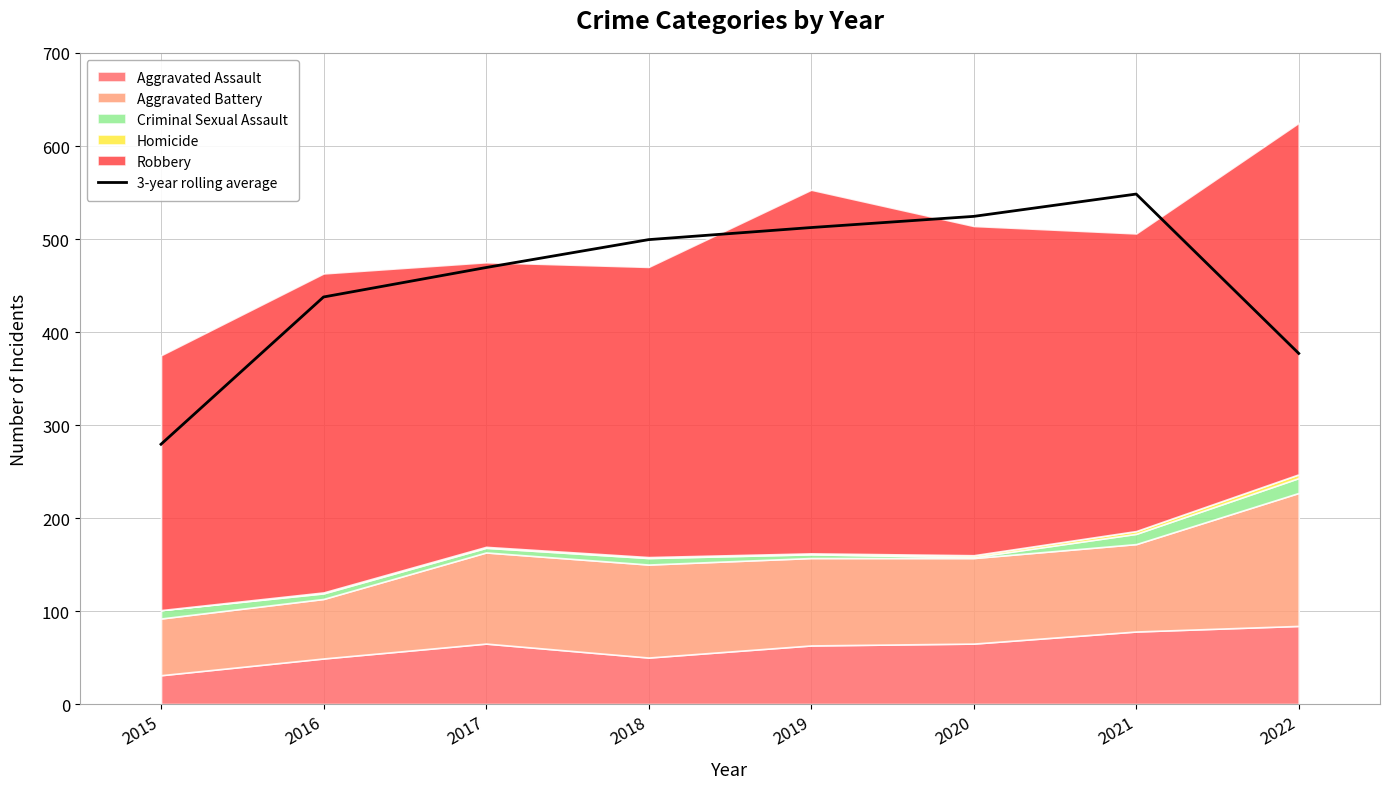

What value does the data have at 2015?

279.3